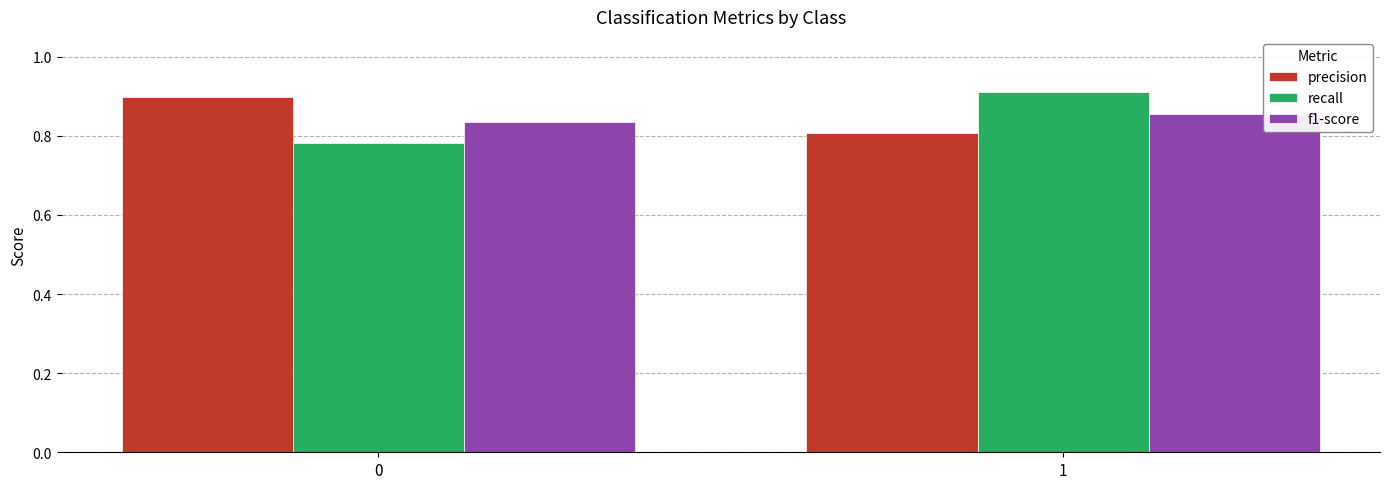

How many distinct data groups are displayed?

3